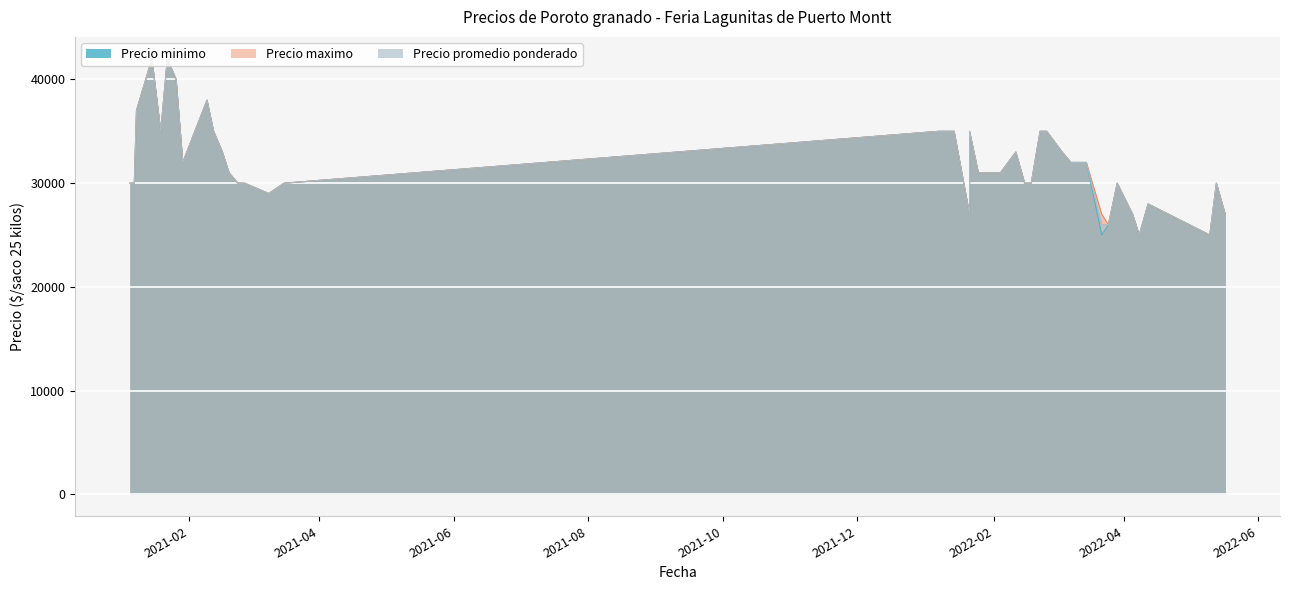

List the series in order of their overall mean, highest first.

Precio maximo, Precio promedio ponderado, Precio minimo